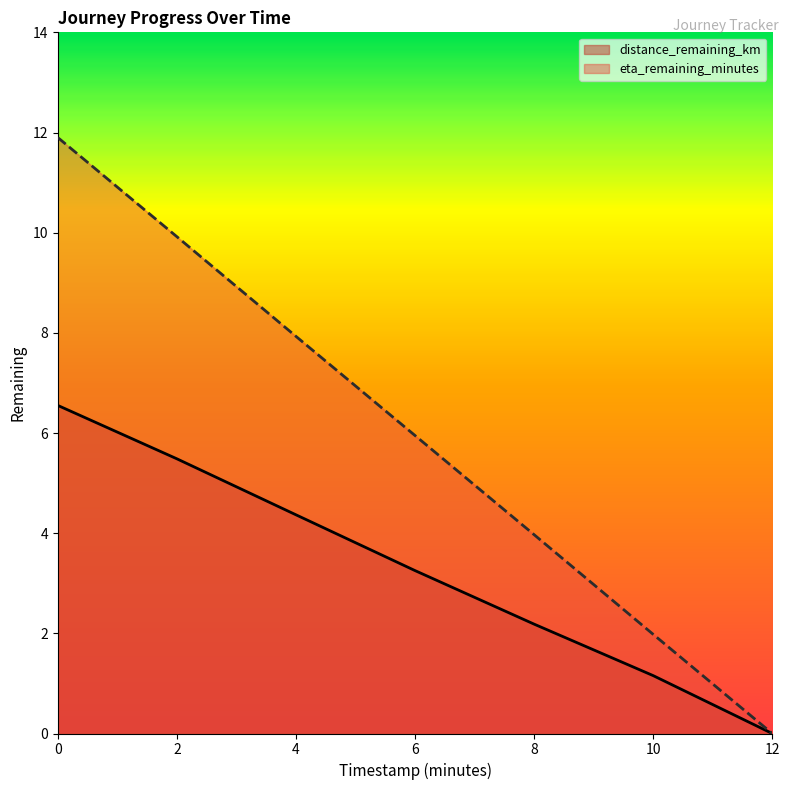

List the series in order of their overall mean, highest first.

eta_remaining_minutes, distance_remaining_km